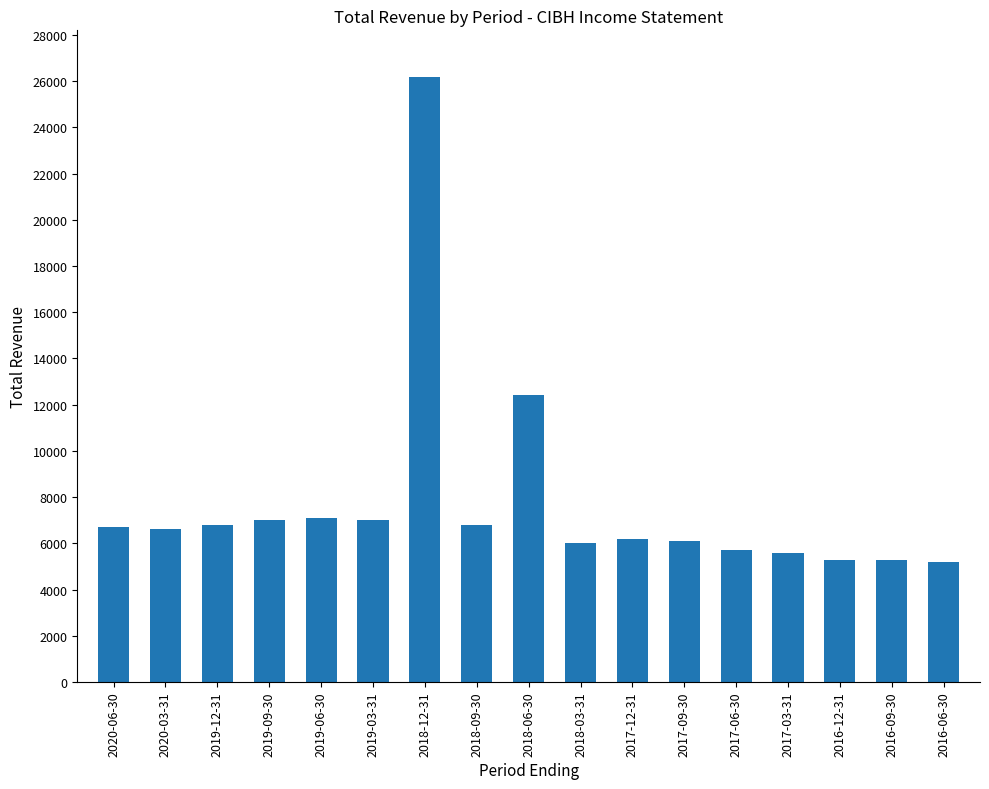

At which label is the value closest to 15700?

2018-06-30